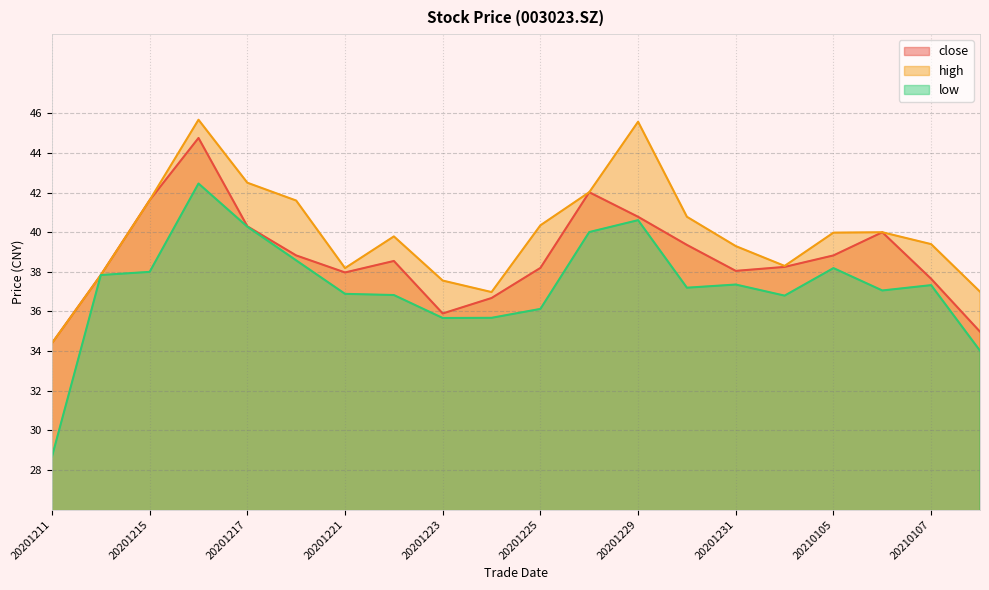

Where is high nearest to the value 40?

20210106